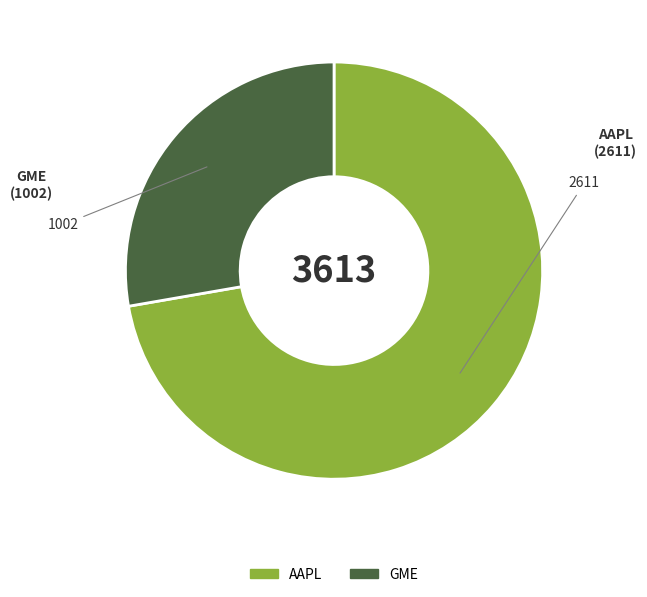

Which category accounts for the majority?

AAPL